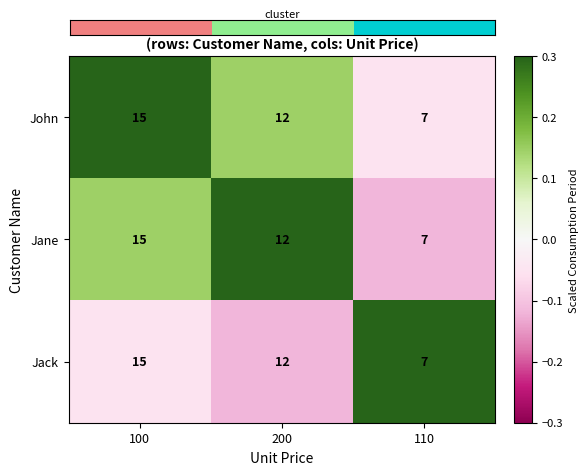

List the labels in order of Jack value, largest first.

100, 200, 110